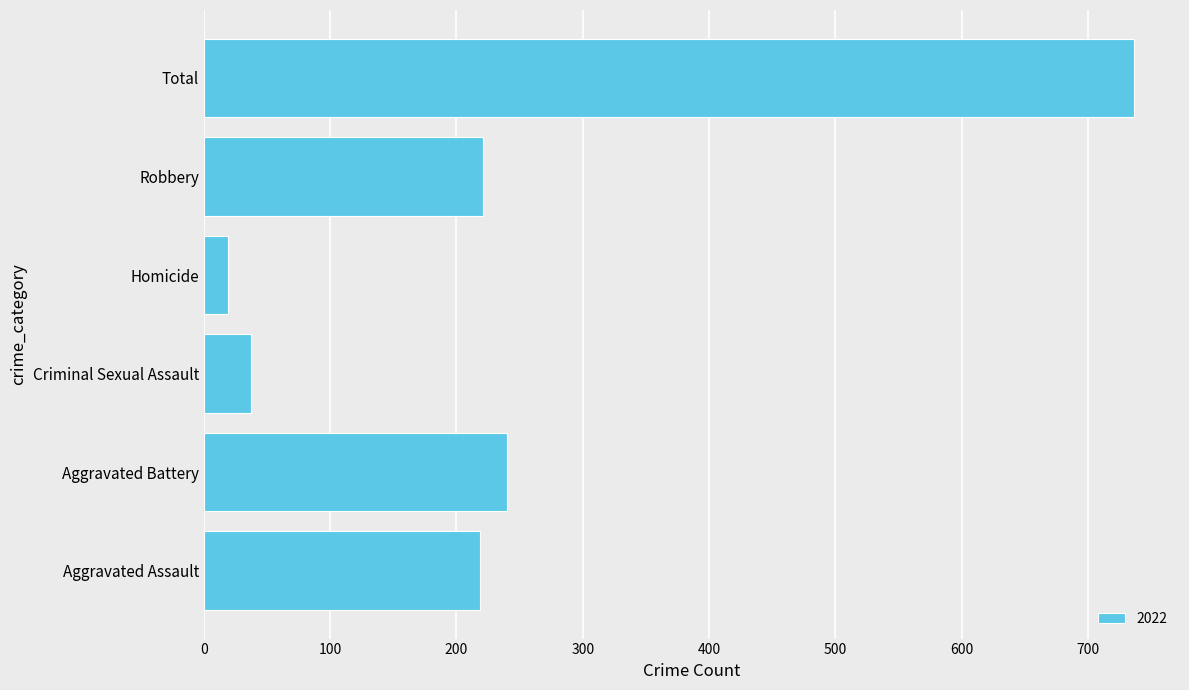

What is the ratio of the value at Aggravated Assault to the value at Homicide?

11.5